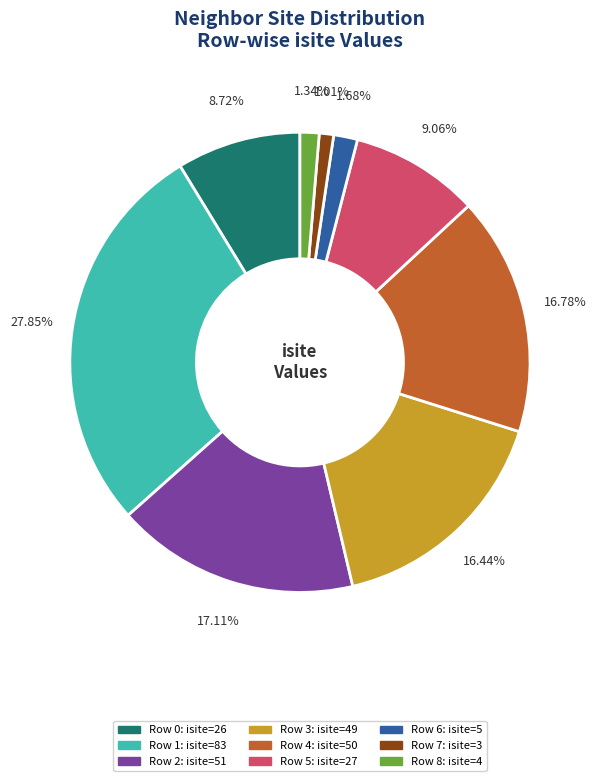

Do Row 4 and Row 1 together represent more than half of the pie?

No